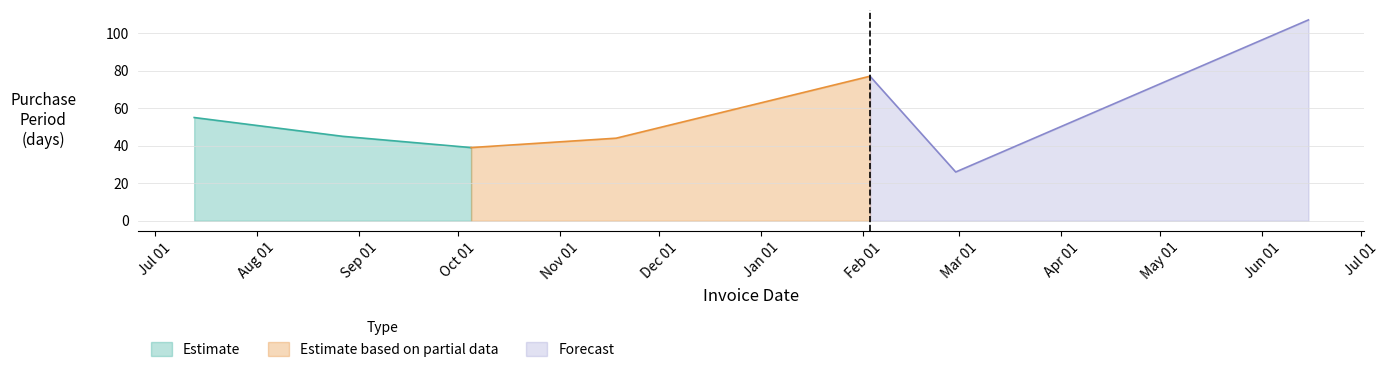

Rank the categories by value from highest to lowest.

2016-06-15, 2016-02-03, 2015-07-13, 2015-08-27, 2015-11-18, 2015-10-05, 2016-02-29